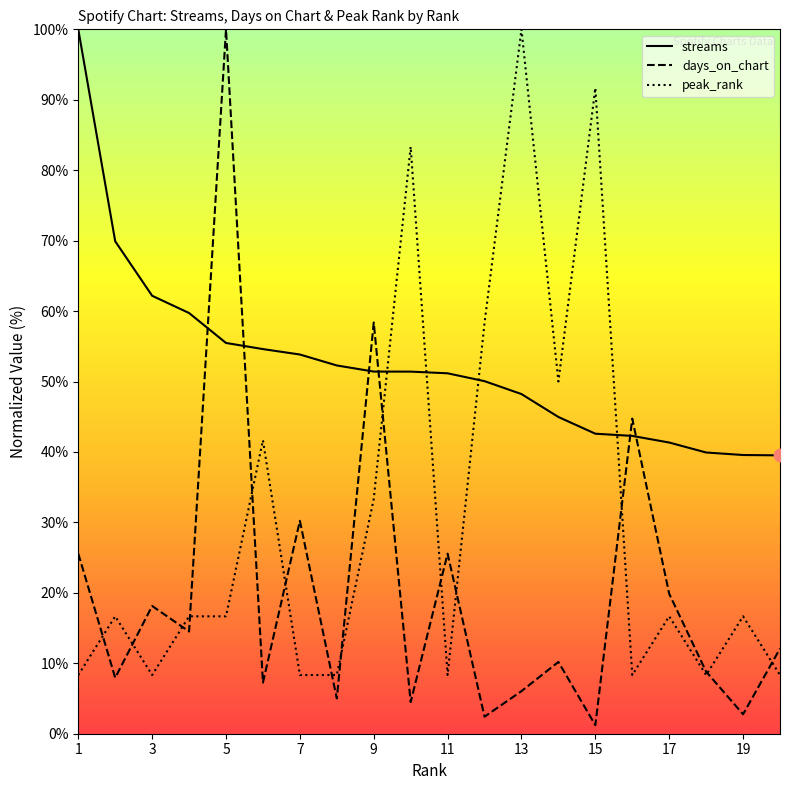

Which series has the widest spread of Y values?

days_on_chart